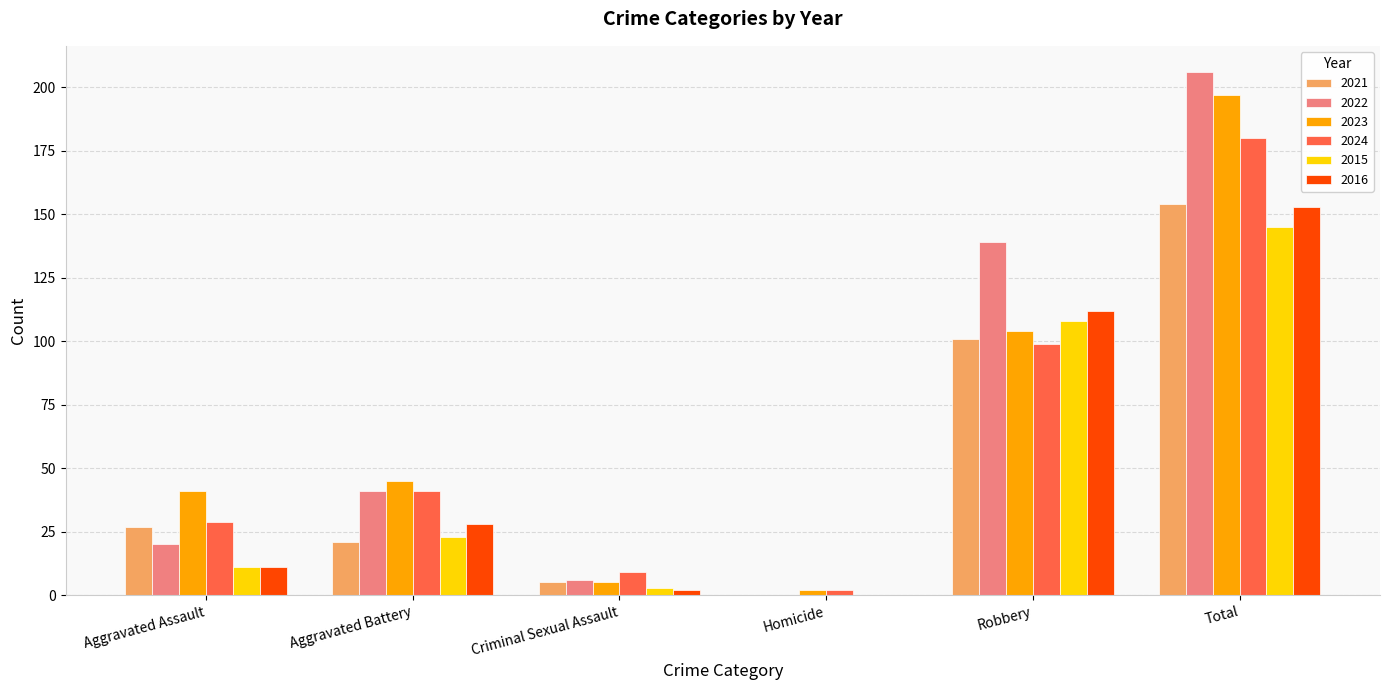

What is the total value across all series at Aggravated Battery?

199